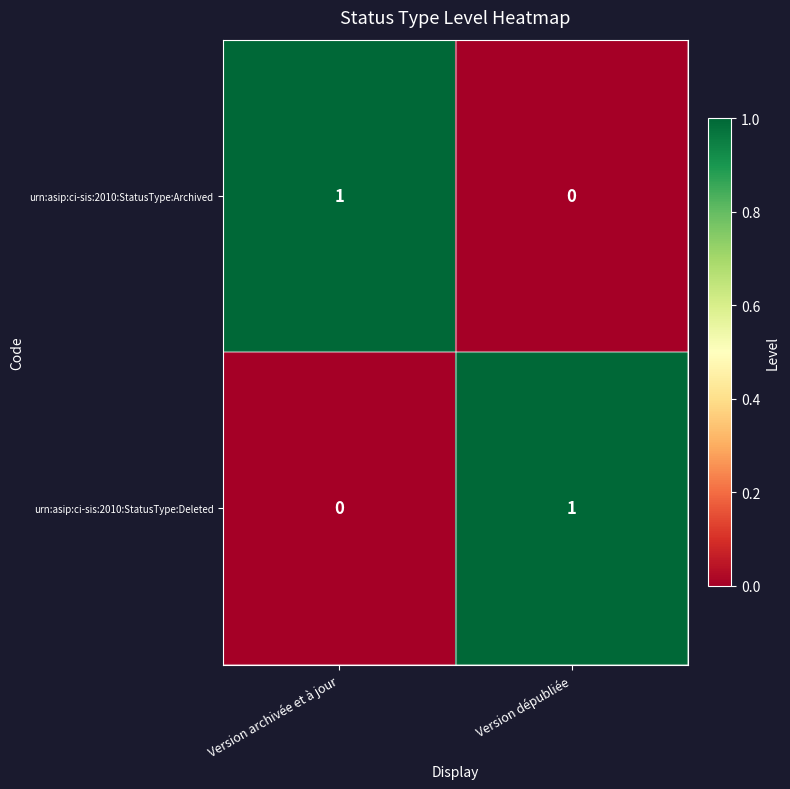

At how many categories does at least one series exceed 0?

2